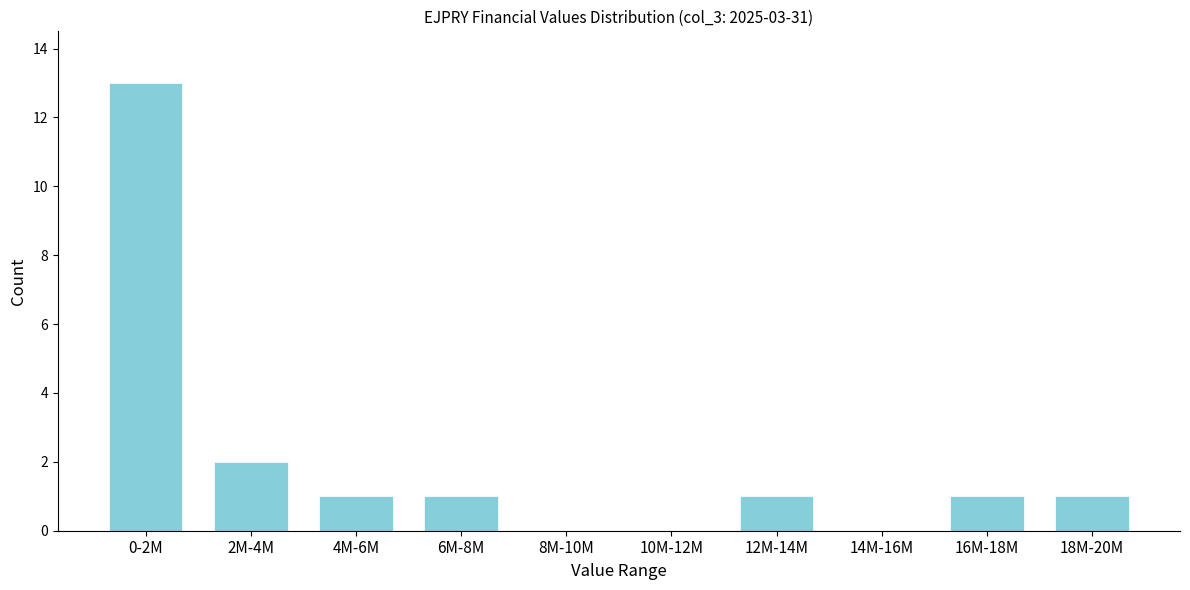

Reading left to right, list all the values displayed in this chart.

0-2M=13	2M-4M=2	4M-6M=1	6M-8M=1	8M-10M=0	10M-12M=0	12M-14M=1	14M-16M=0	16M-18M=1	18M-20M=1